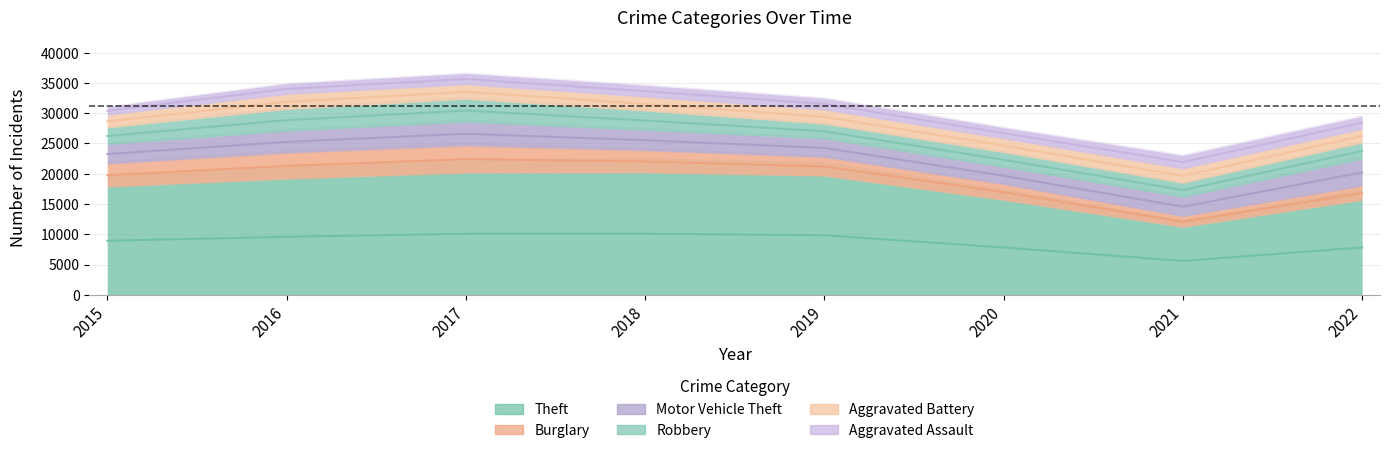

True or false: Burglary and Theft cross at least once.

False